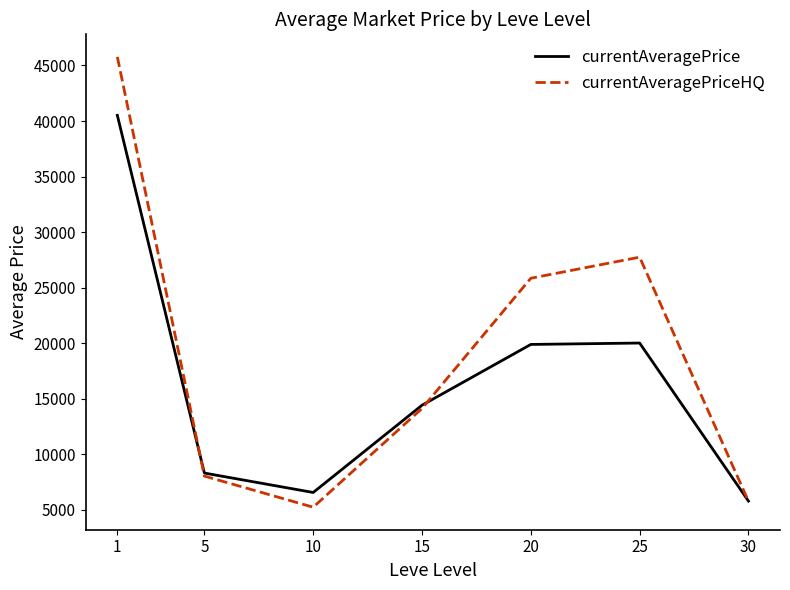

What value does the currentAveragePrice series have at 20?

19889.0